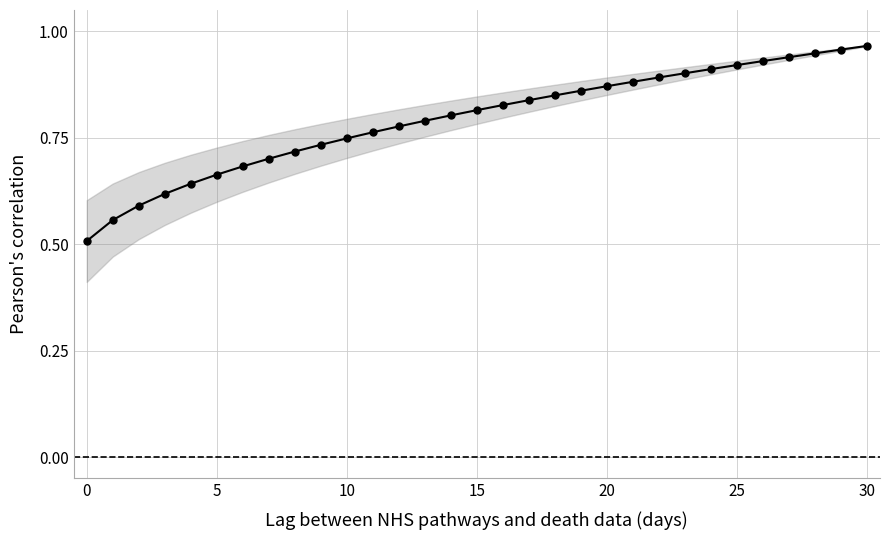

Is it true that the value at 20 is 1.5?

False